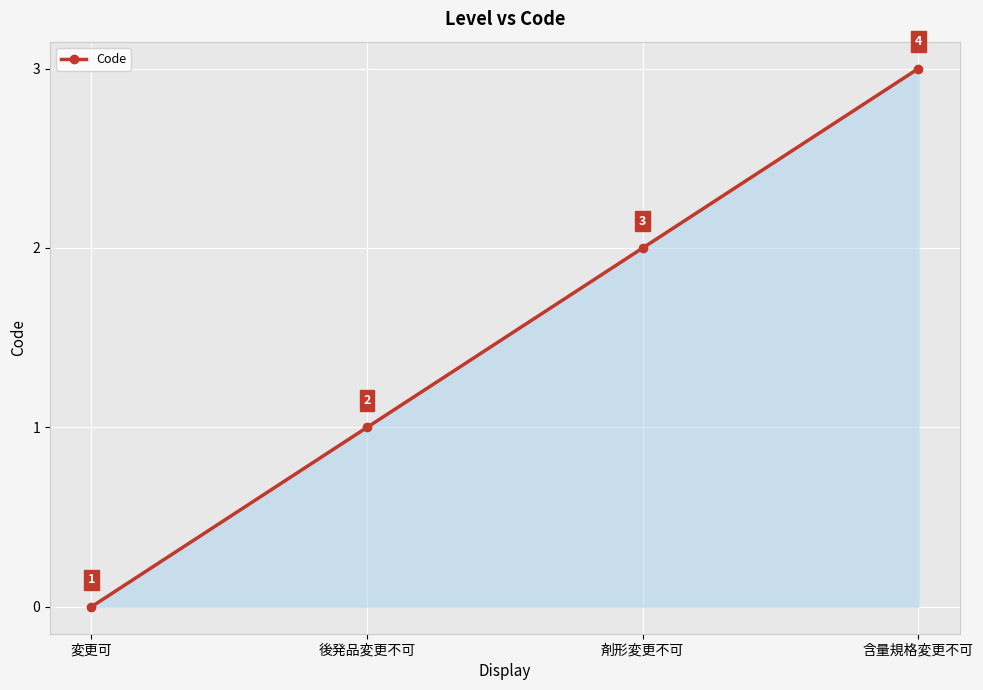

Count the number of data series in this chart.

1